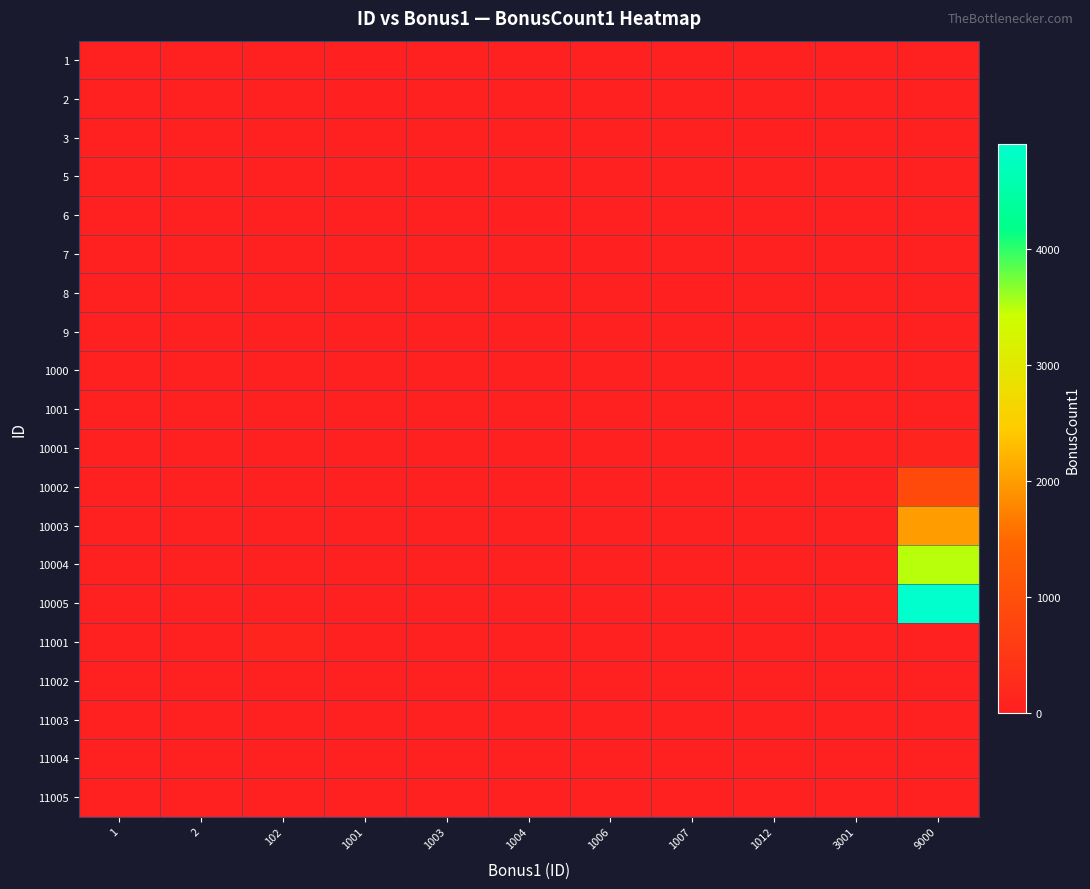

Which series has the widest spread of values?

10005